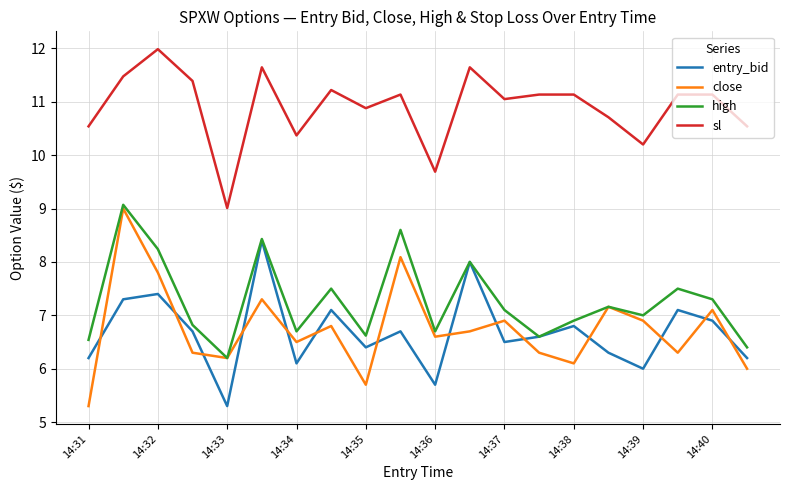

What is the highest value of the high series?

9.1